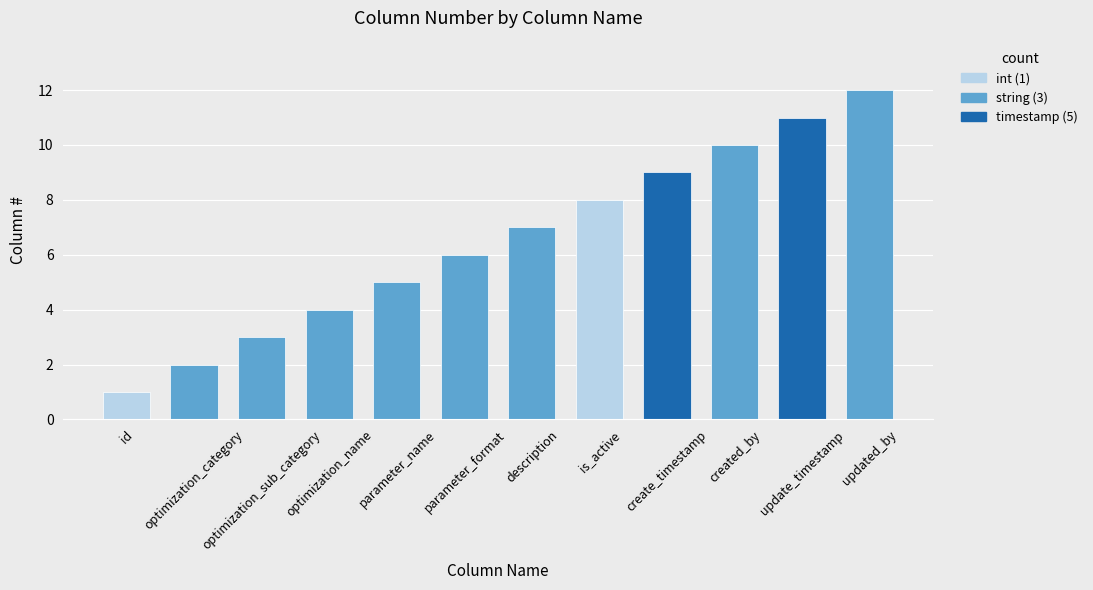

Rank the categories by value from lowest to highest.

id, optimization_category, optimization_sub_category, optimization_name, parameter_name, parameter_format, description, is_active, create_timestamp, created_by, update_timestamp, updated_by